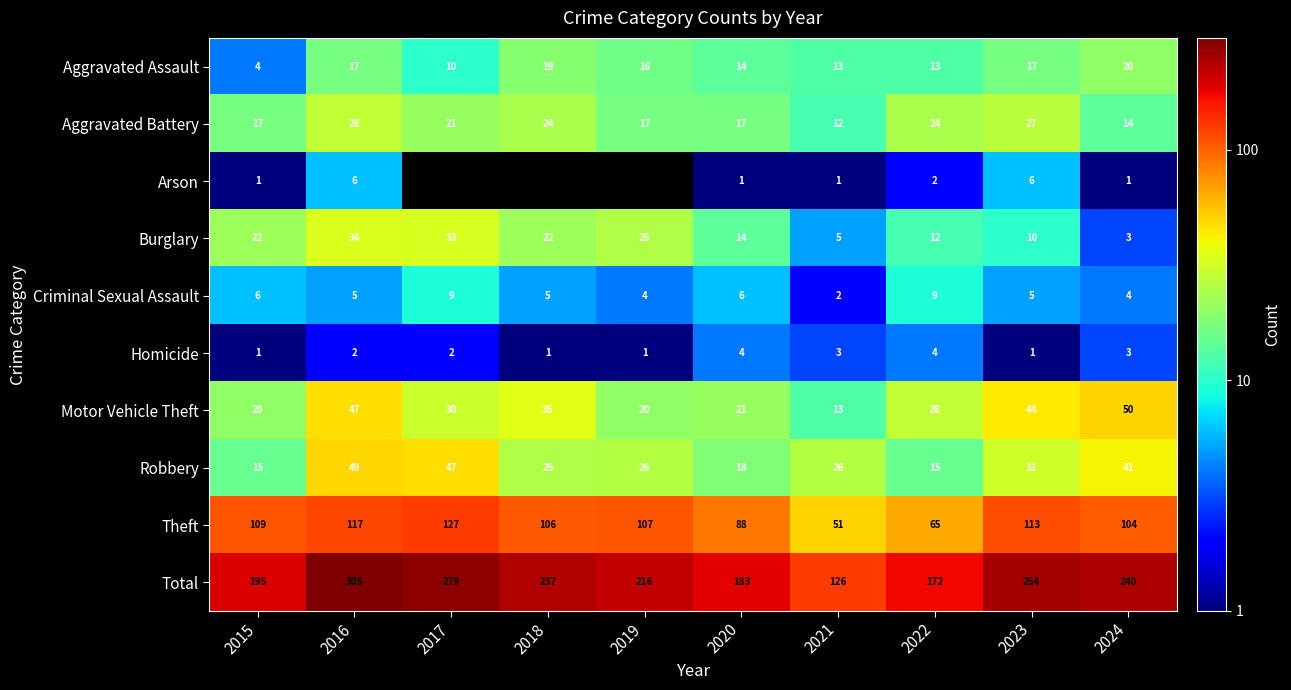

Is it true that Aggravated Assault equals 21 at 2019?

False